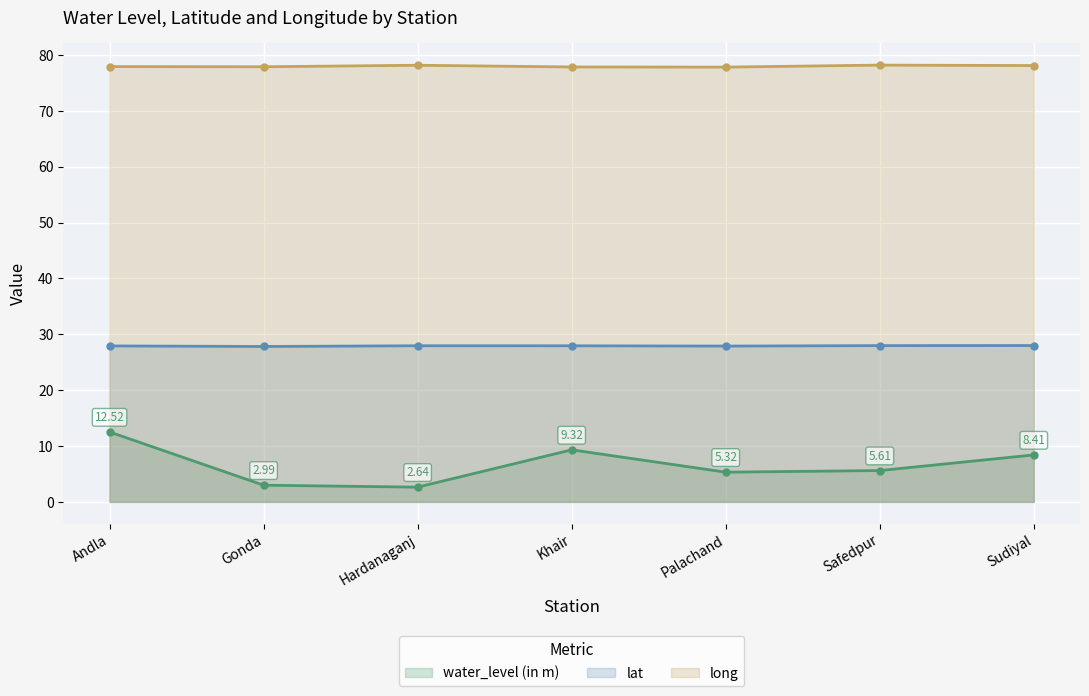

How many lines are shown in the chart?

3